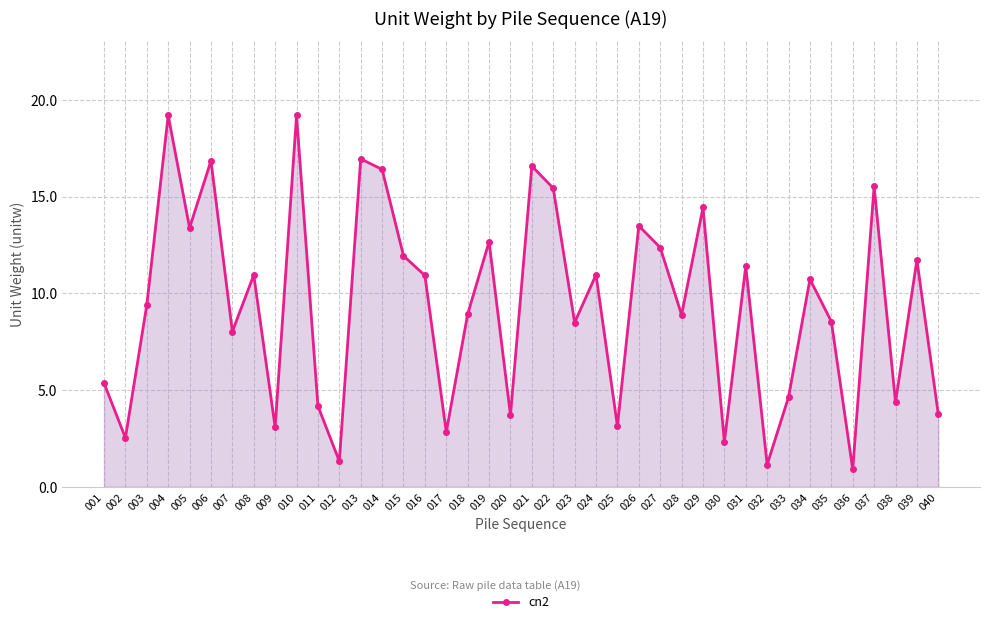

How many data points are less than 10?

20